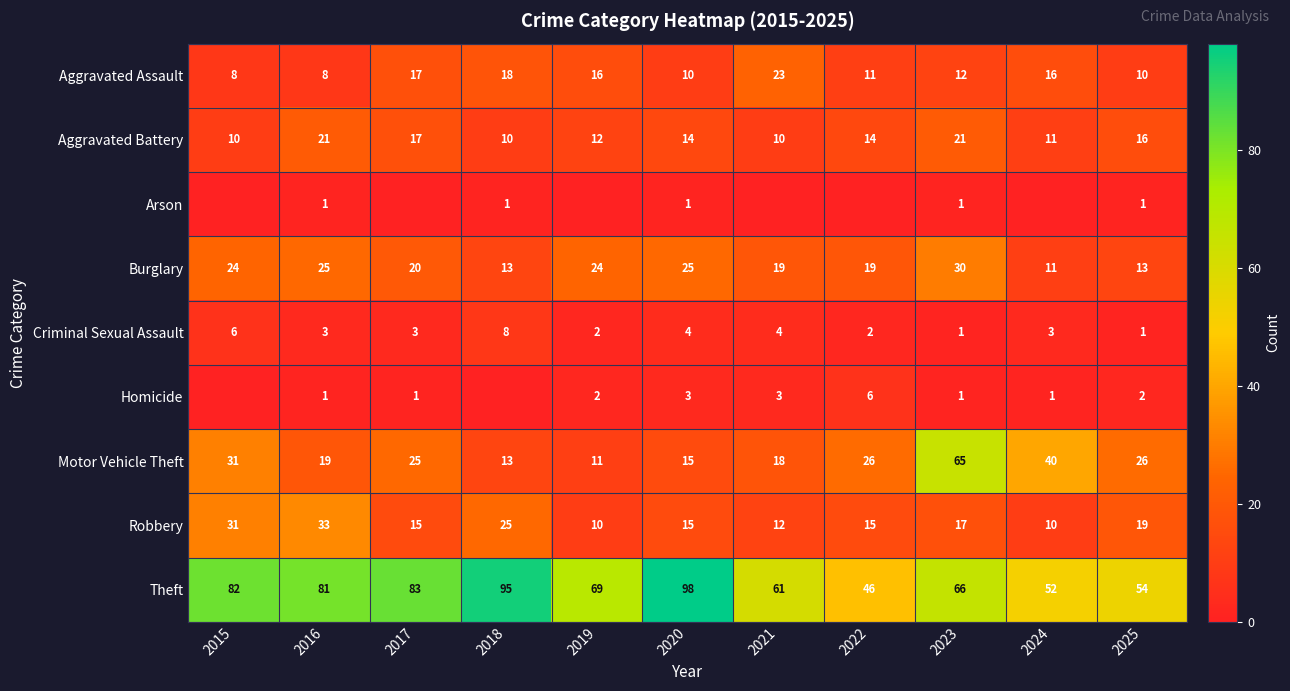

Between 2018 and 2024, which is larger?

2018